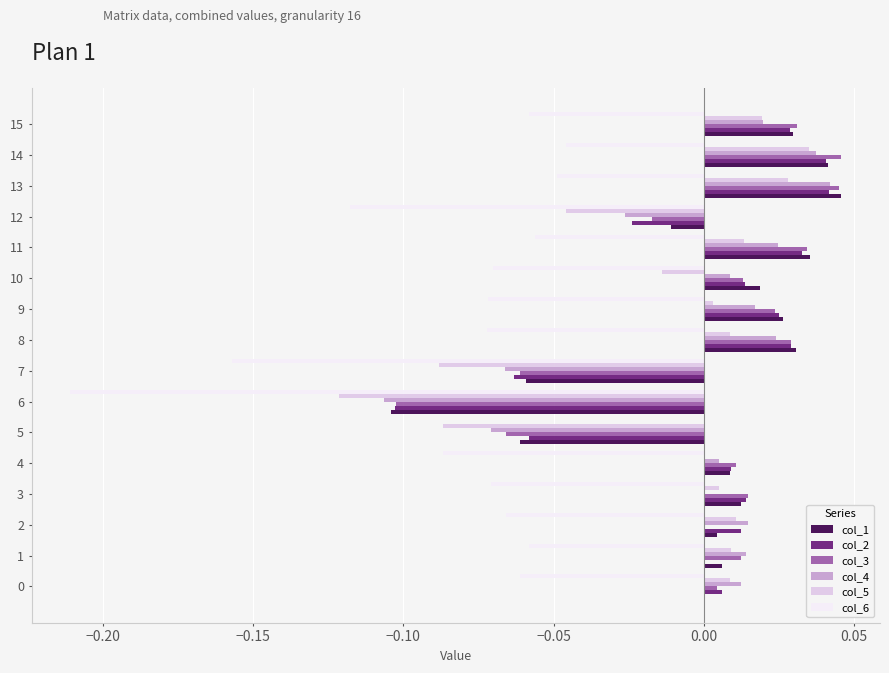

What are all the series names shown in the legend?

col_1, col_2, col_3, col_4, col_5, col_6